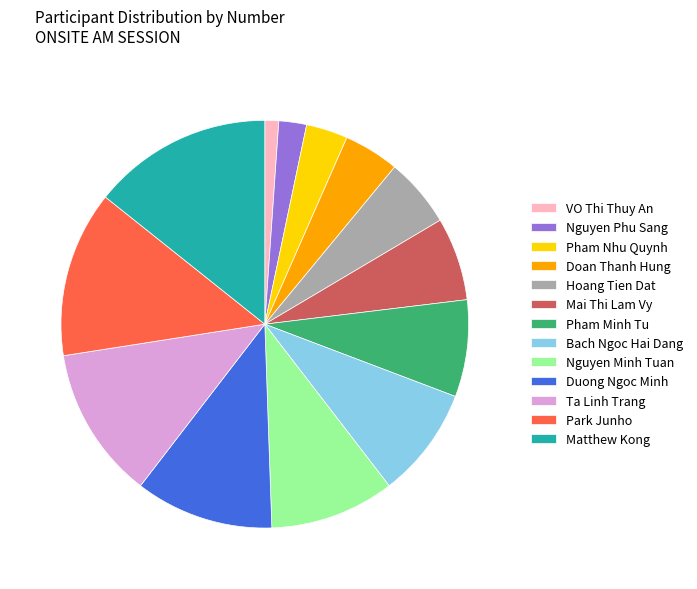

Is Ta Linh Trang the majority of the pie?

No